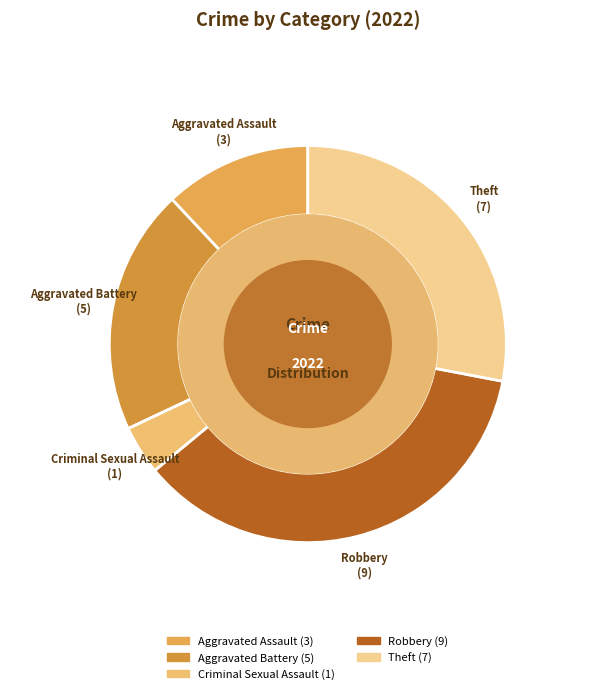

Is there a majority slice in this chart?

No